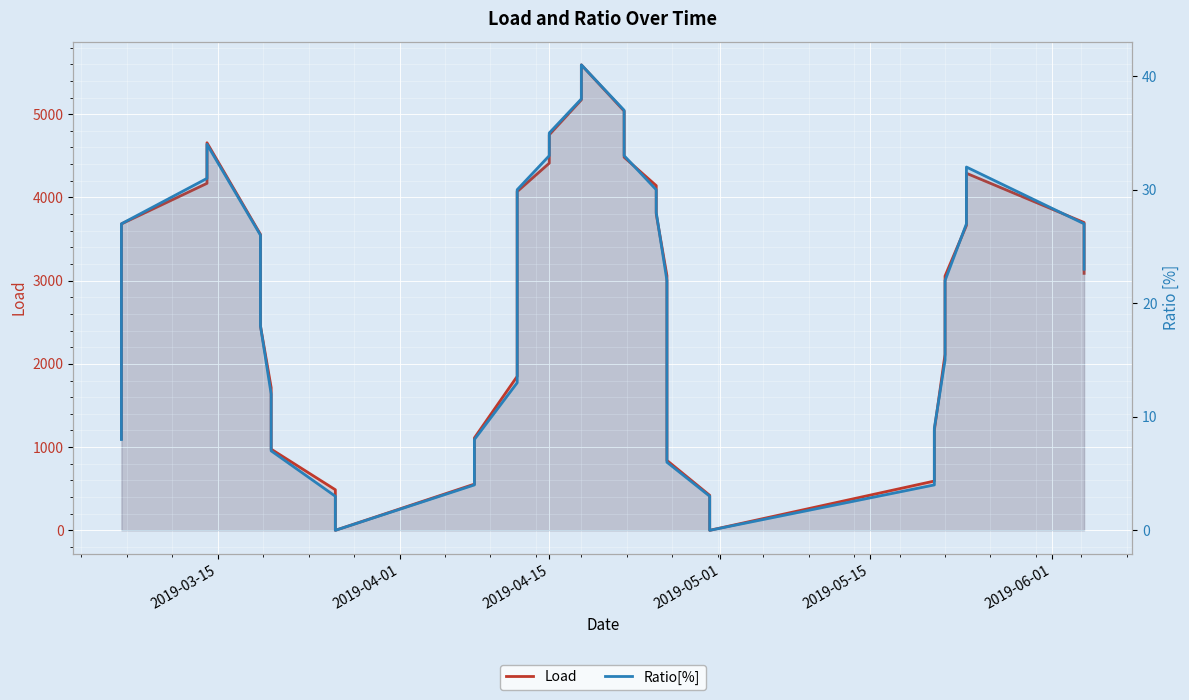

In Load, how many points are higher than both neighbors (excluding endpoints)?

3